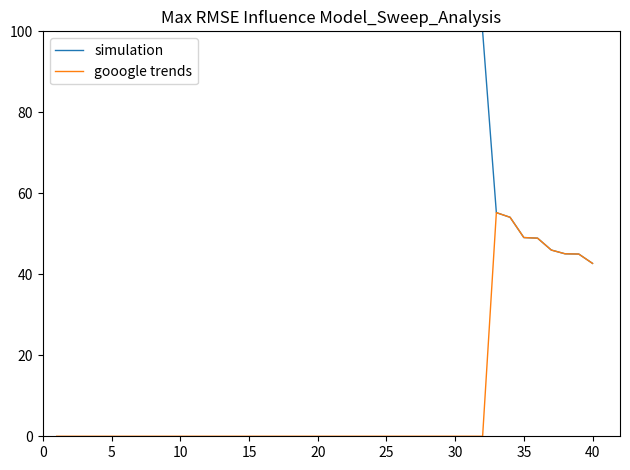

Rank the series by their average value, from highest to lowest.

simulation, gooogle trends